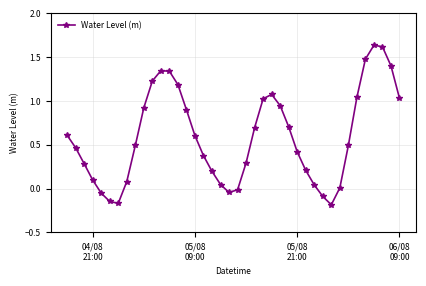

Count the number of data series in this chart.

1